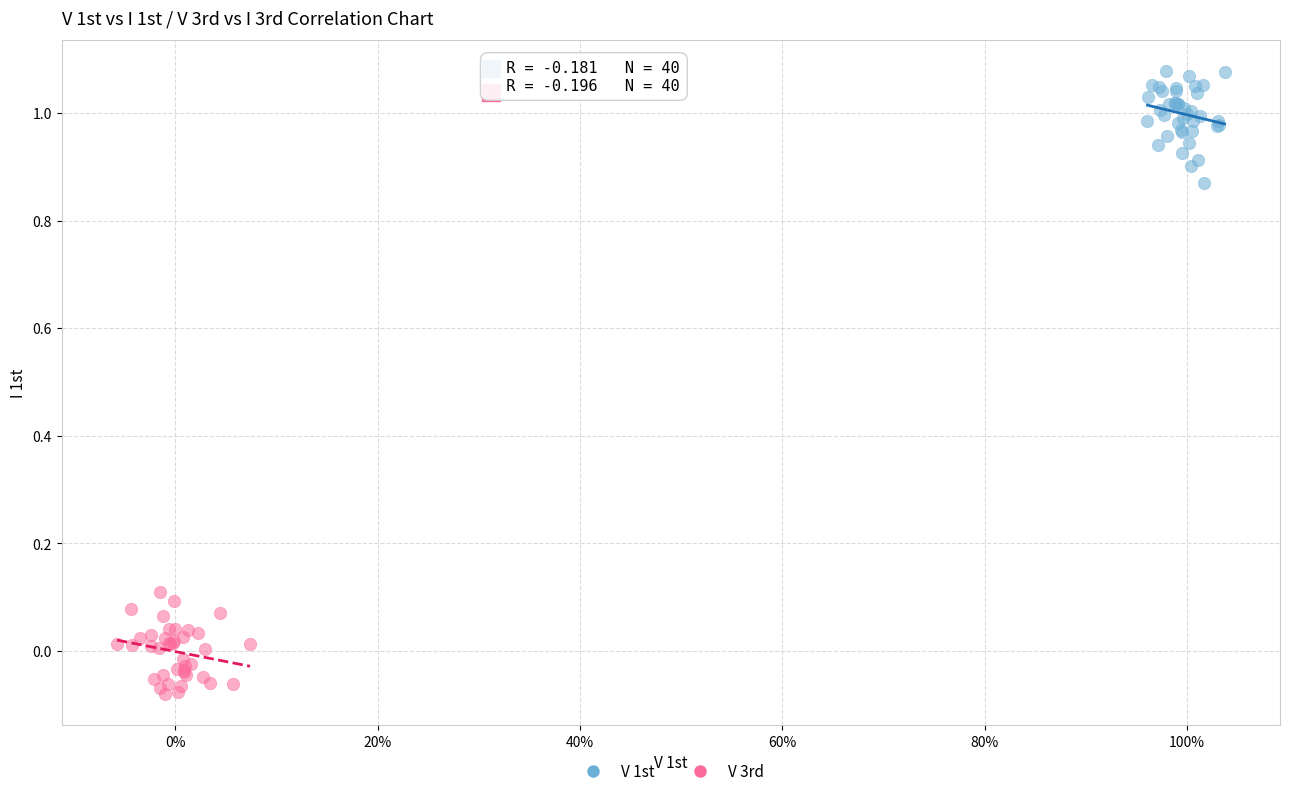

Which series reaches the maximum Y coordinate?

V 1st